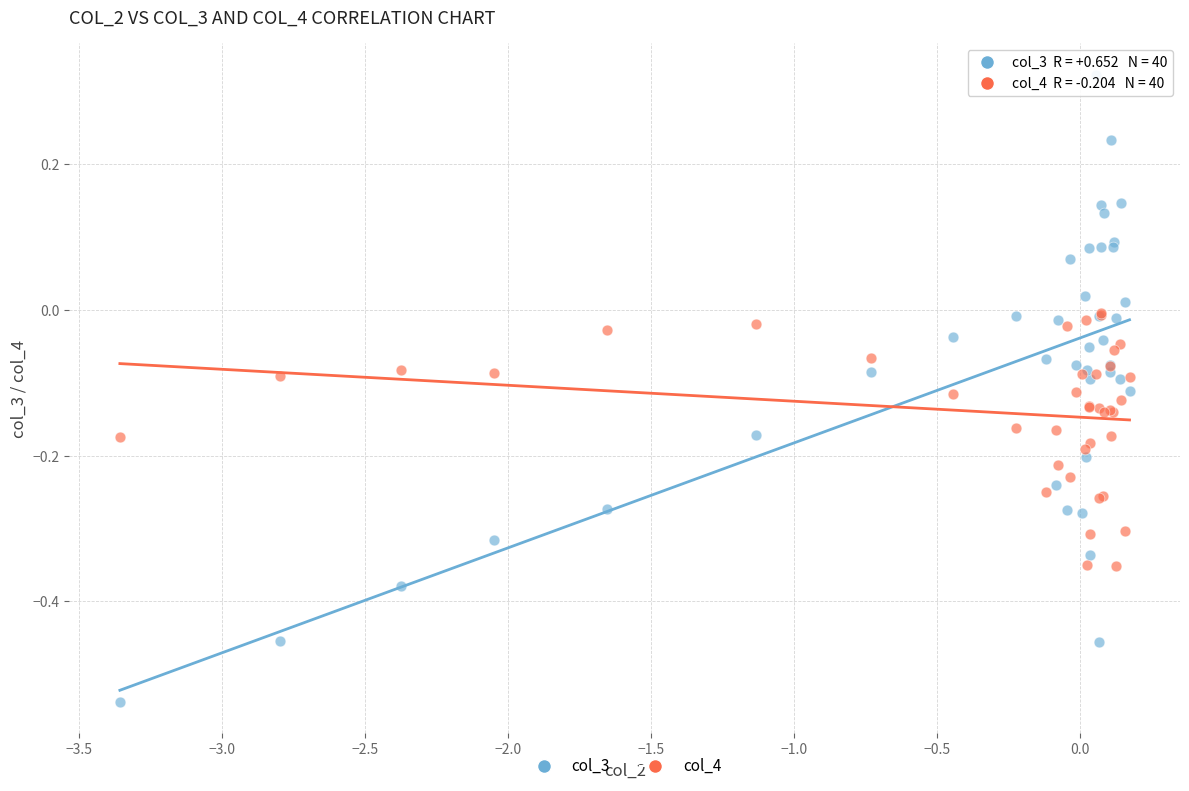

What are all the series names shown in the legend?

col_3, col_4